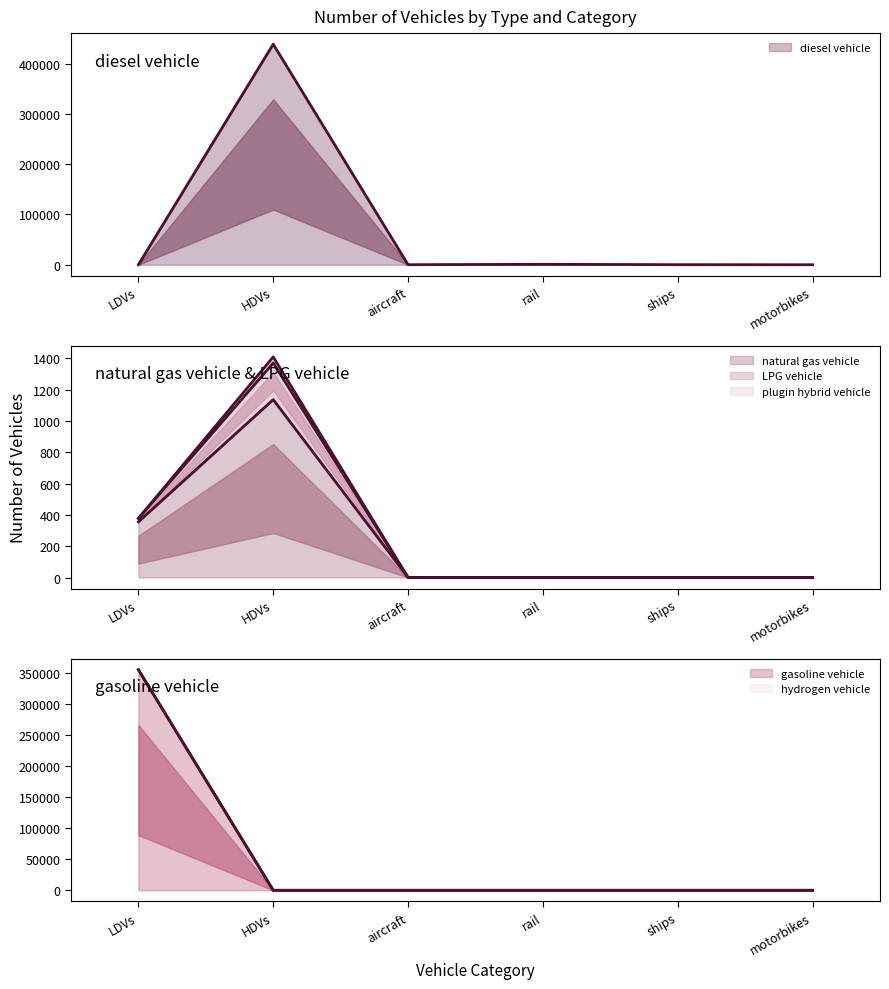

Which label corresponds to the largest value in the chart?

HDVs